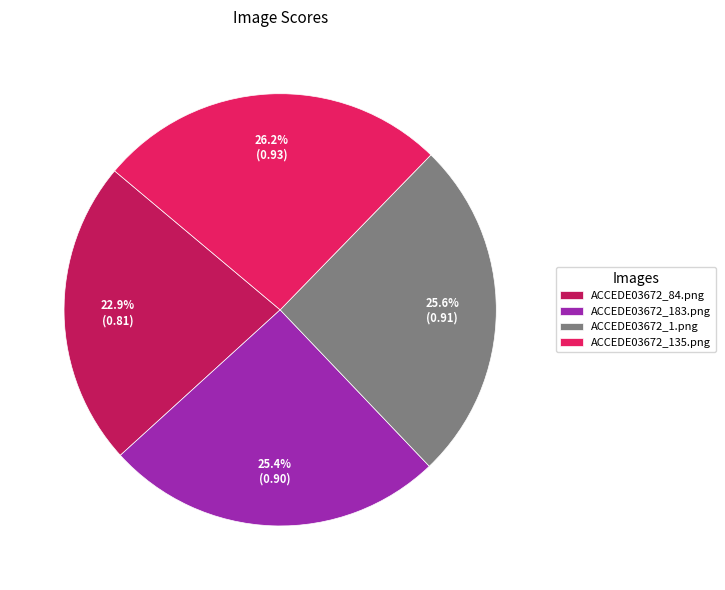

What percentage is NOT represented by ACCEDE03672_1.png?

74.4%